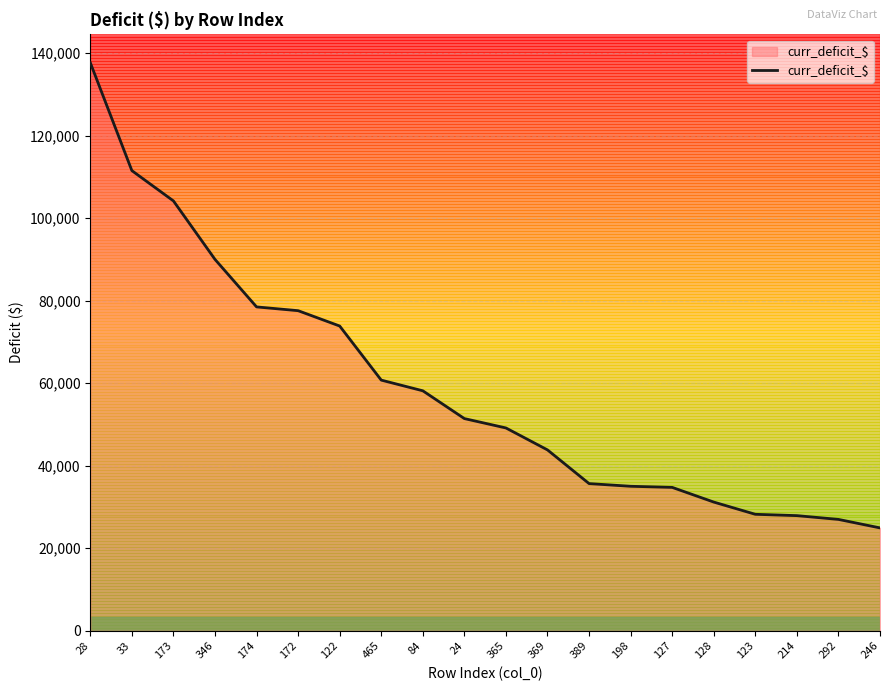

What is the difference between the values at 214 and 346?

62087.8